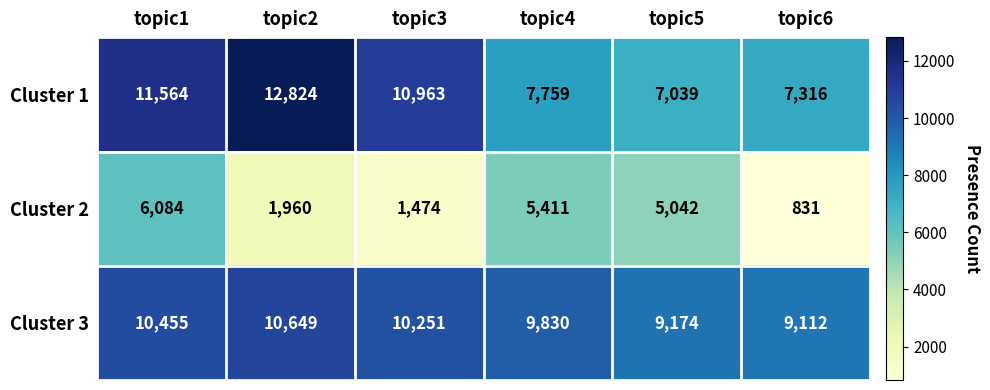

At which label is Cluster 2 closest to 3457?

topic2